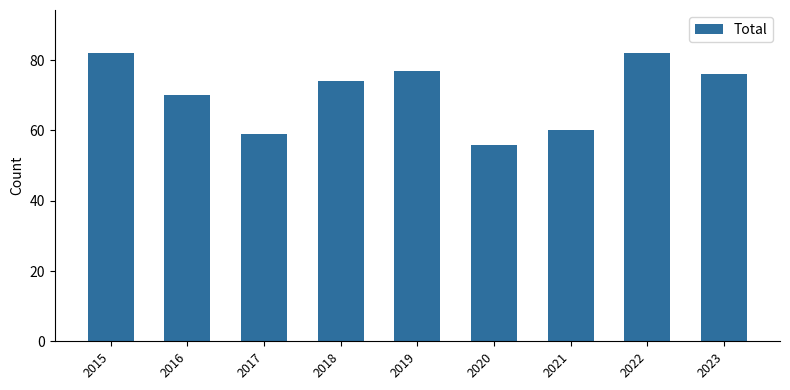

What is the difference between the maximum and second lowest values?

23